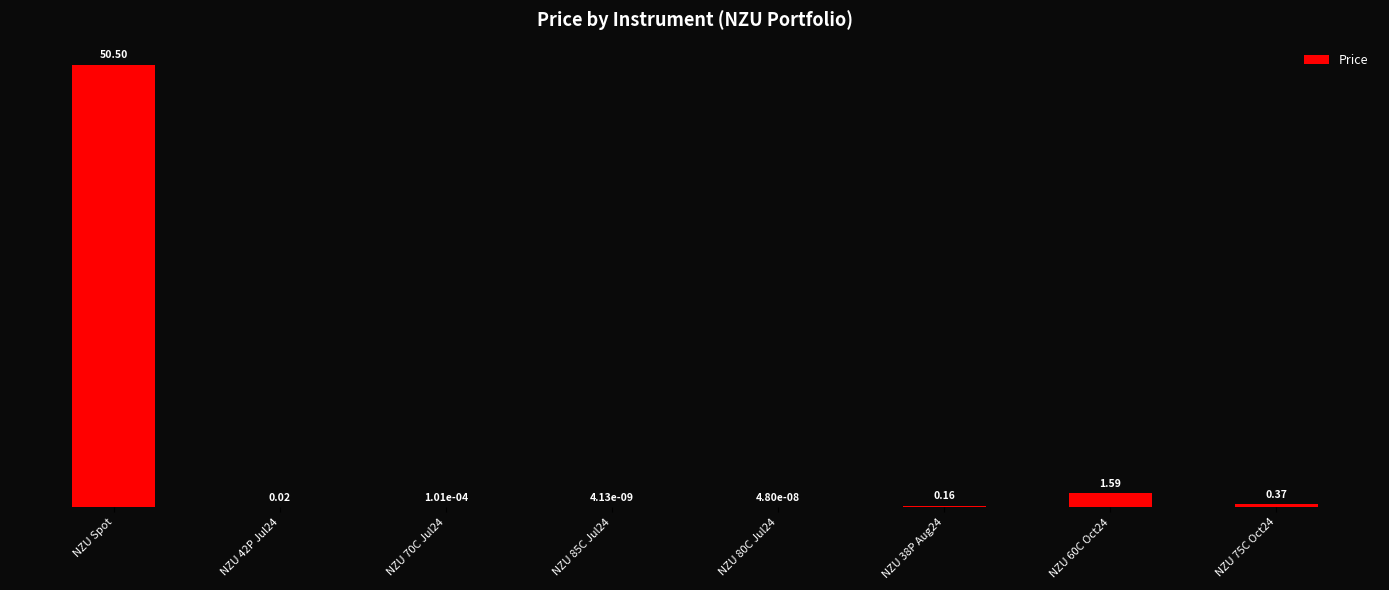

What is the sum of the values at NZU 60C Oct24 and NZU 85C Jul24?

1.6